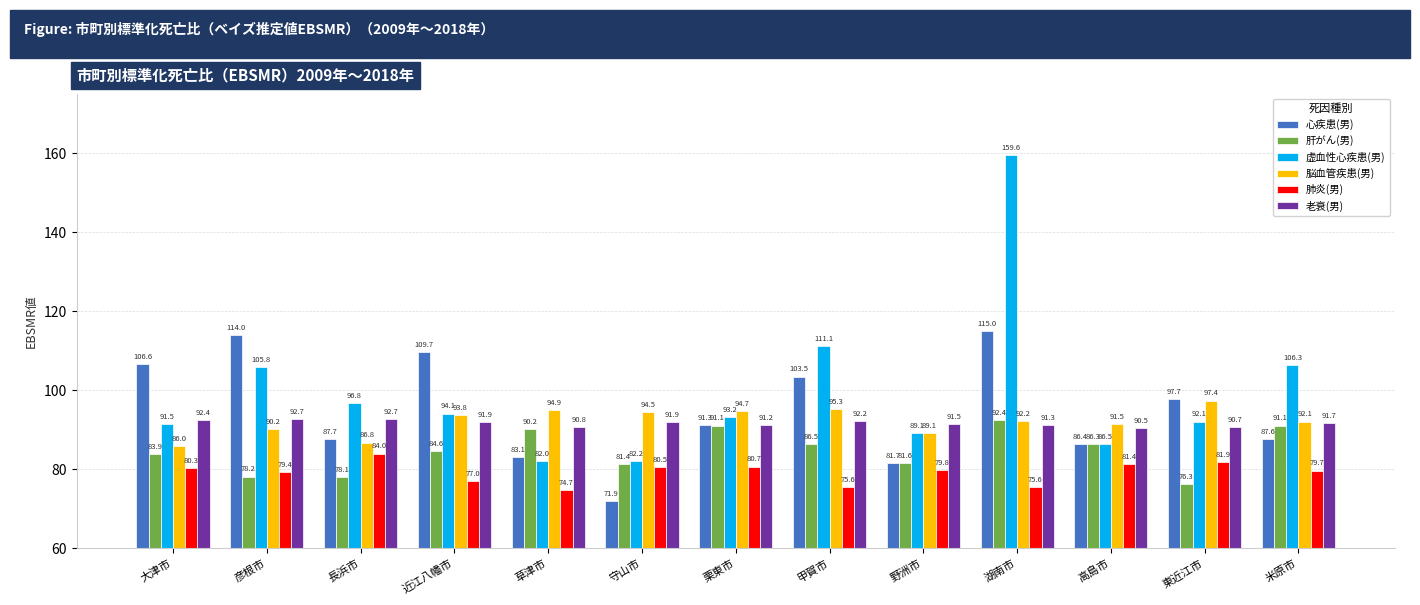

What is the lowest value of the 肝がん(男) series?

76.3